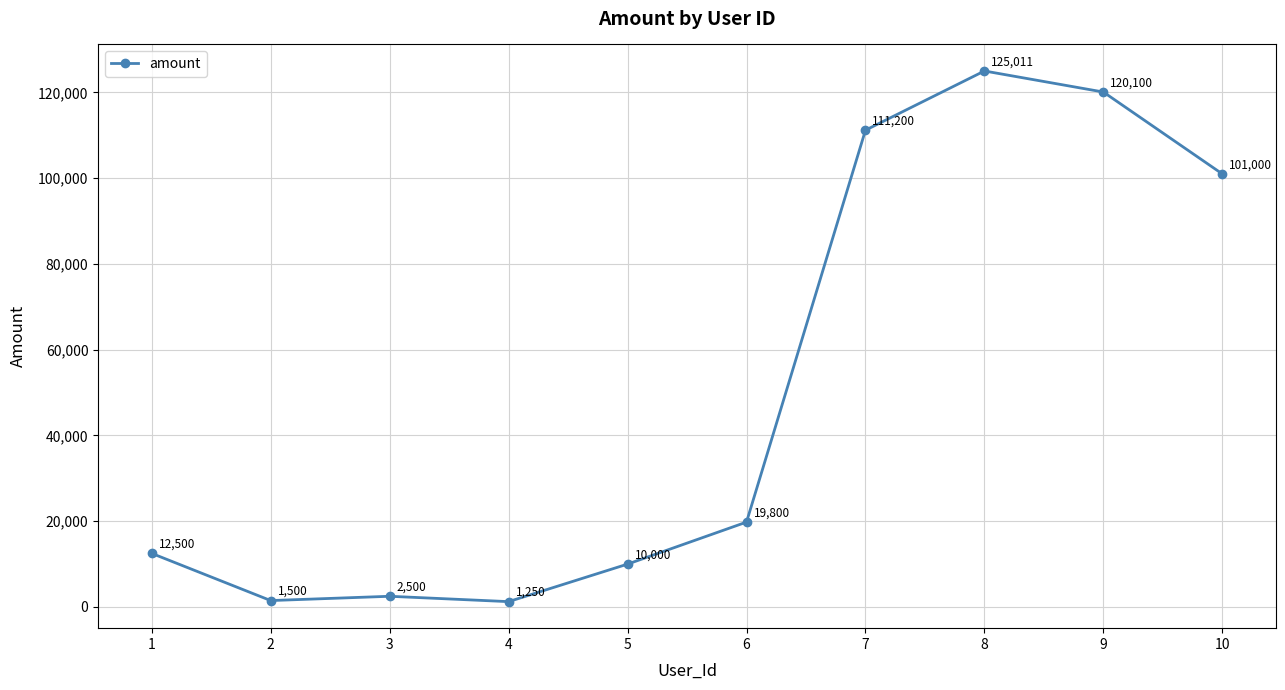

Where is the first local minimum?

2